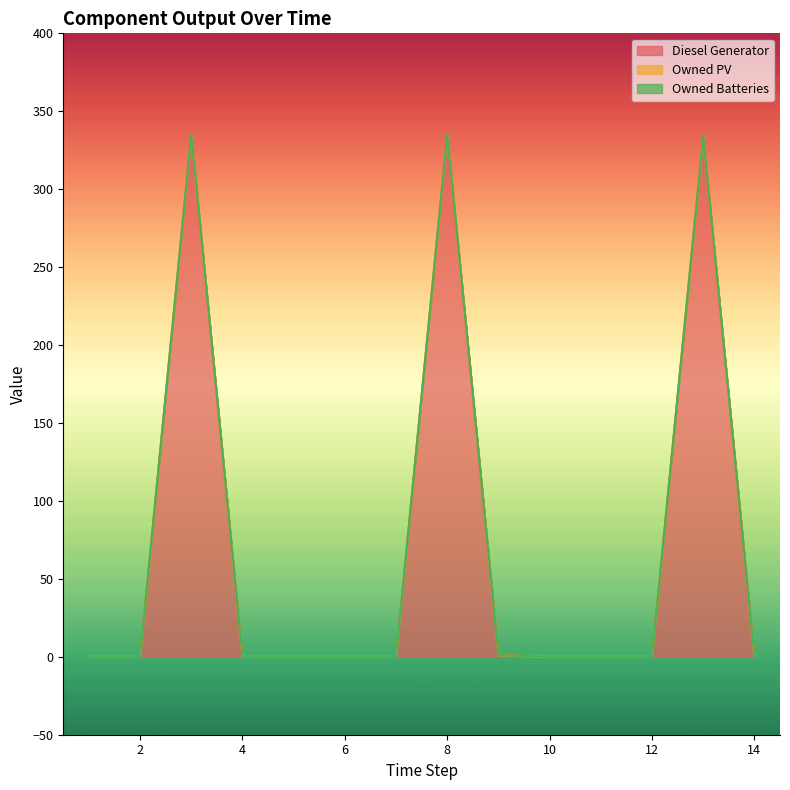

True or false: Owned PV and Owned Batteries intersect in this chart.

False